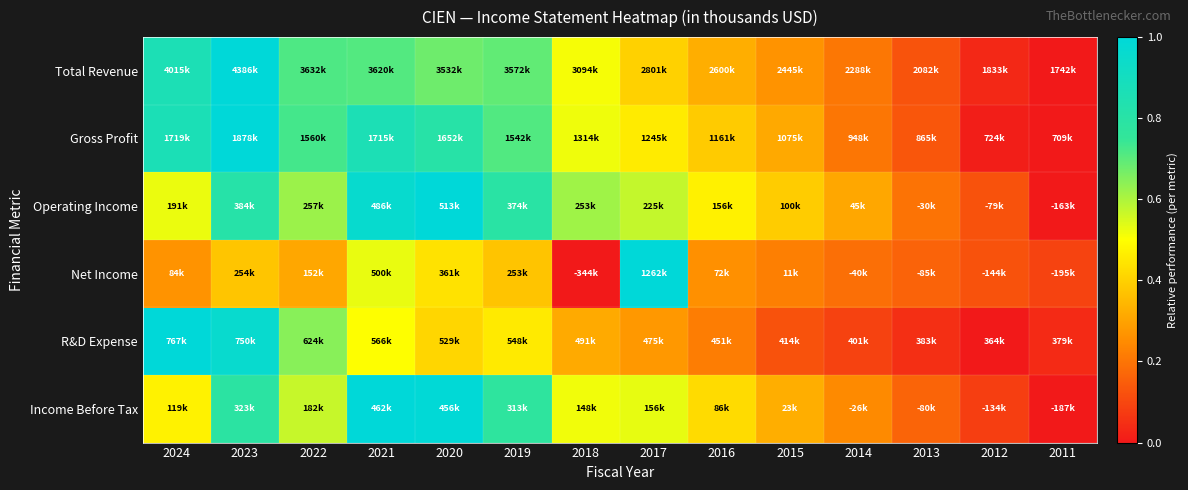

Which category has the lowest value across all series?

2011